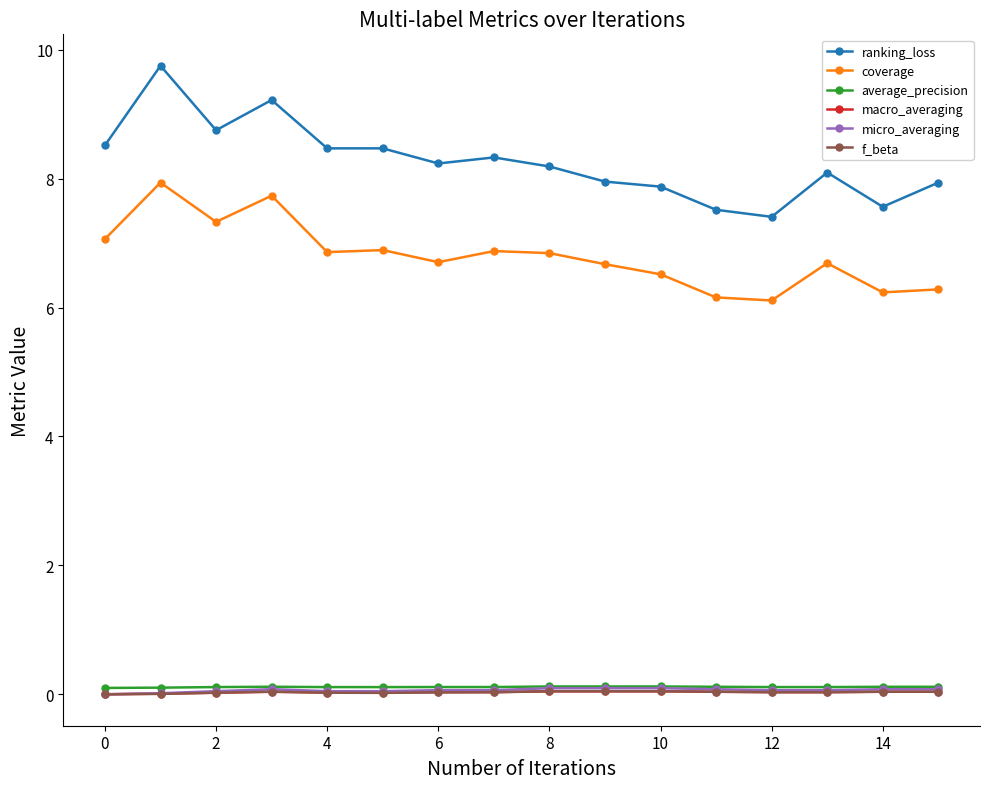

Which series has the widest spread of values?

ranking_loss